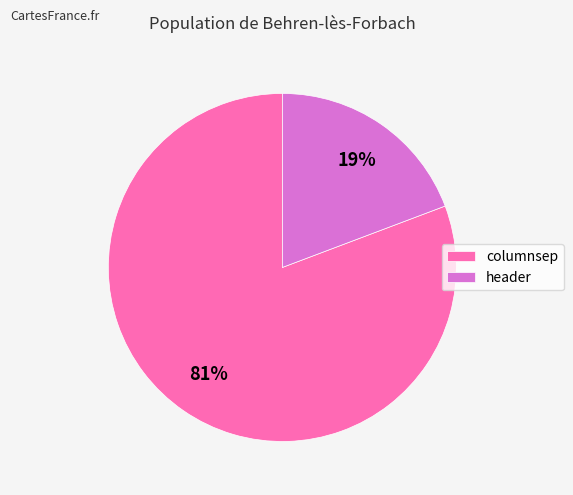

Between columnsep and header, which is larger?

columnsep